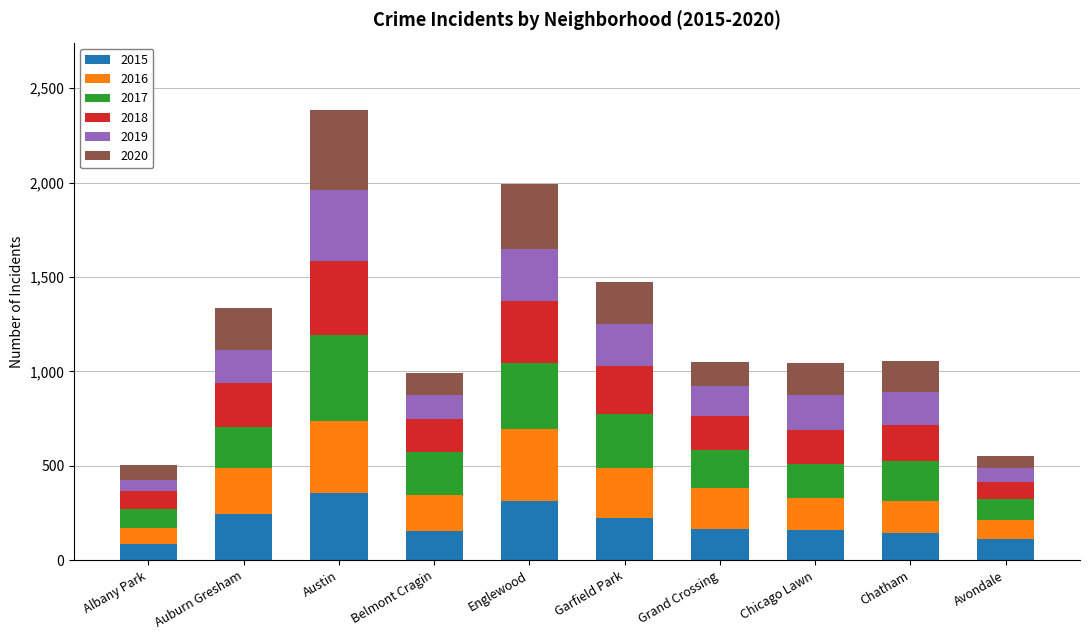

What are all the series names shown in the legend?

2015, 2016, 2017, 2018, 2019, 2020